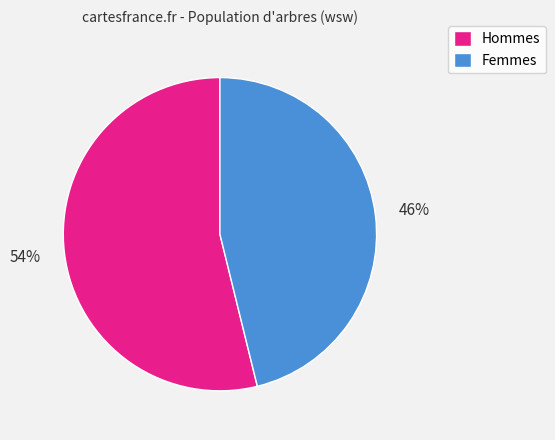

Does any single category account for the majority?

Yes